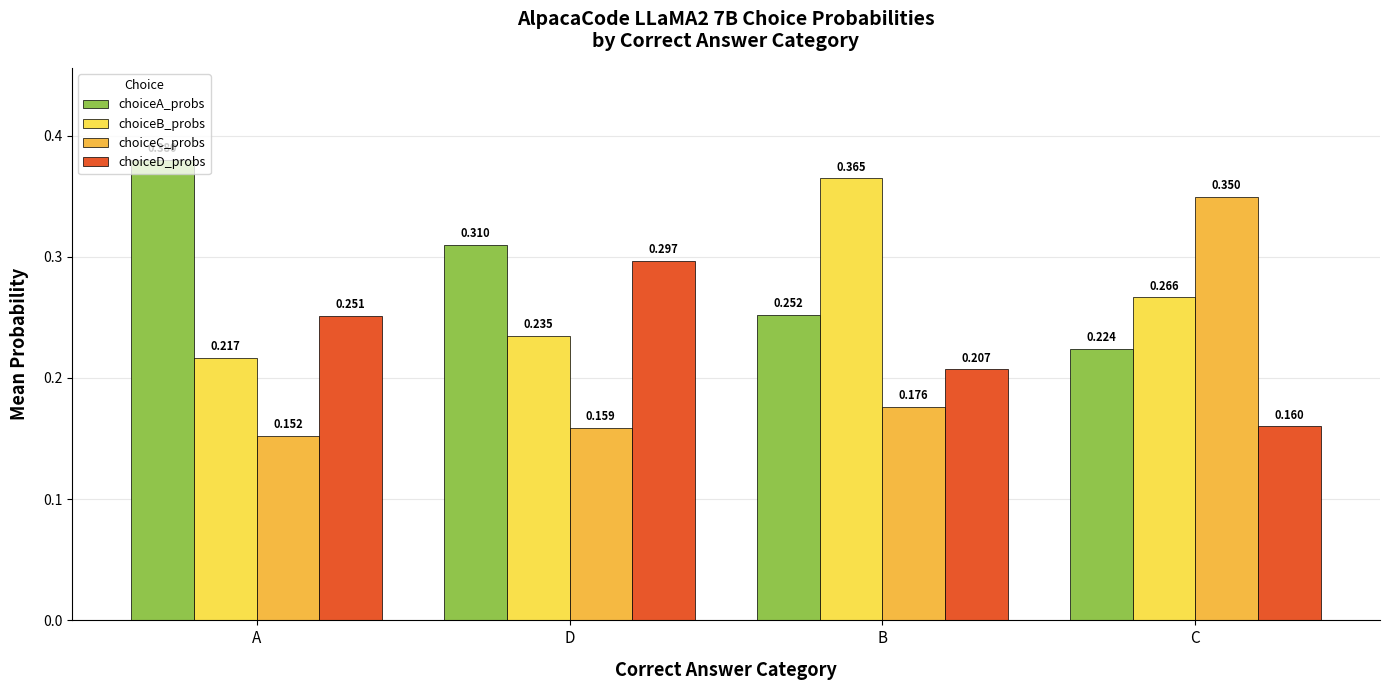

What are all the series names shown in the legend?

choiceA_probs, choiceB_probs, choiceC_probs, choiceD_probs